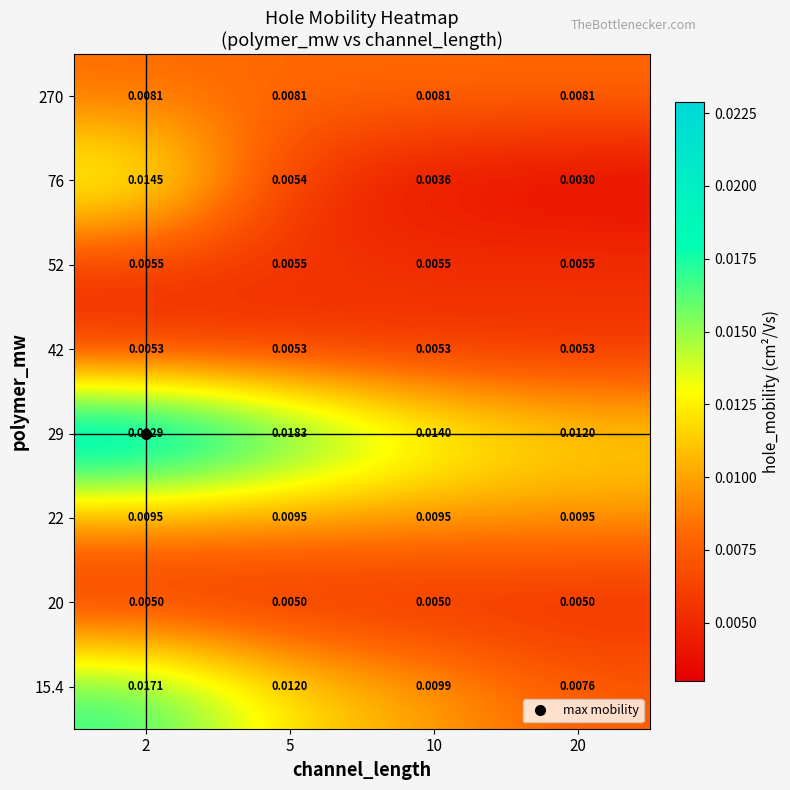

Is the value of 22 at 5 greater than the value of 270 at 10?

Yes